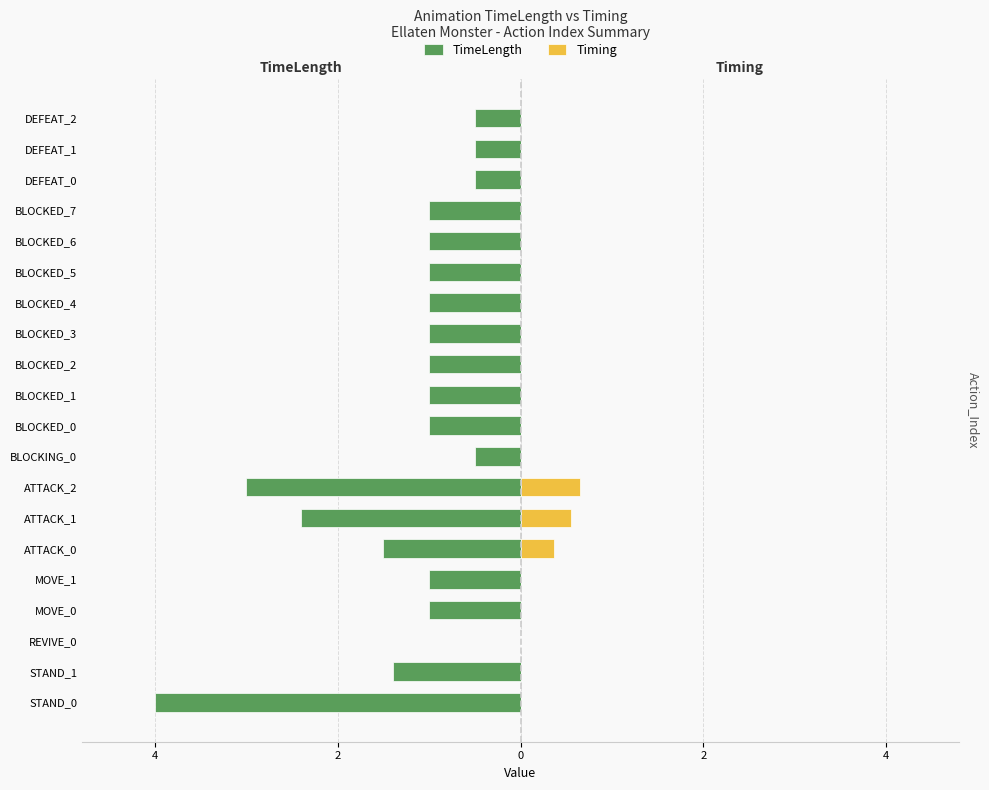

The Timing series shows 0.0 at BLOCKED_2. True or false?

True